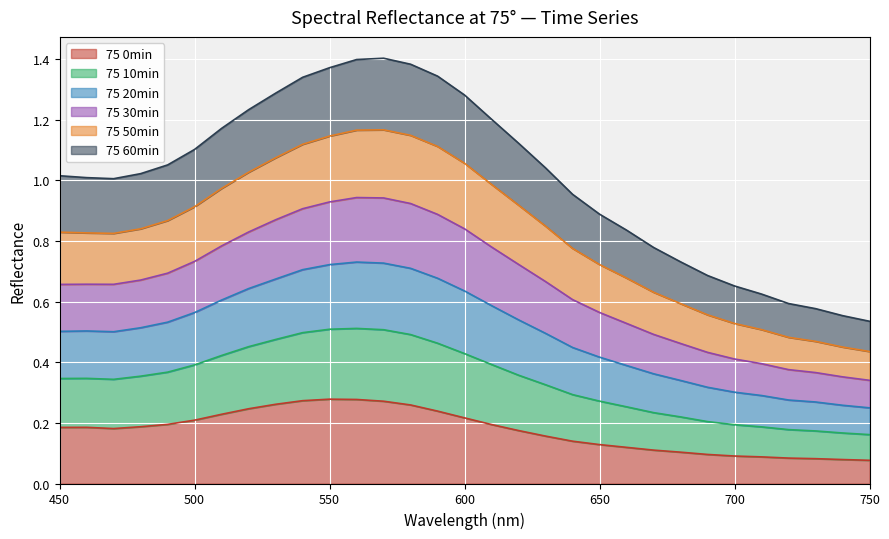

What are all the series names shown in the legend?

75 0min, 75 10min, 75 20min, 75 30min, 75 50min, 75 60min